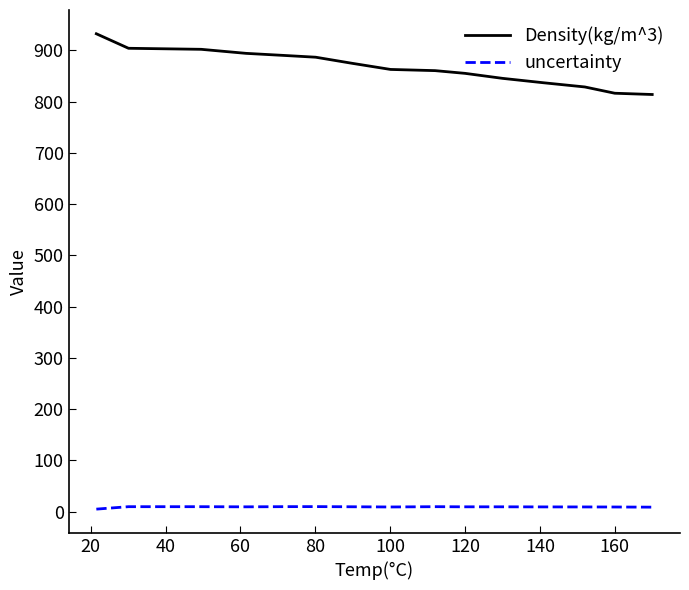

True or false: Density(kg/m^3) and uncertainty intersect in this chart.

False